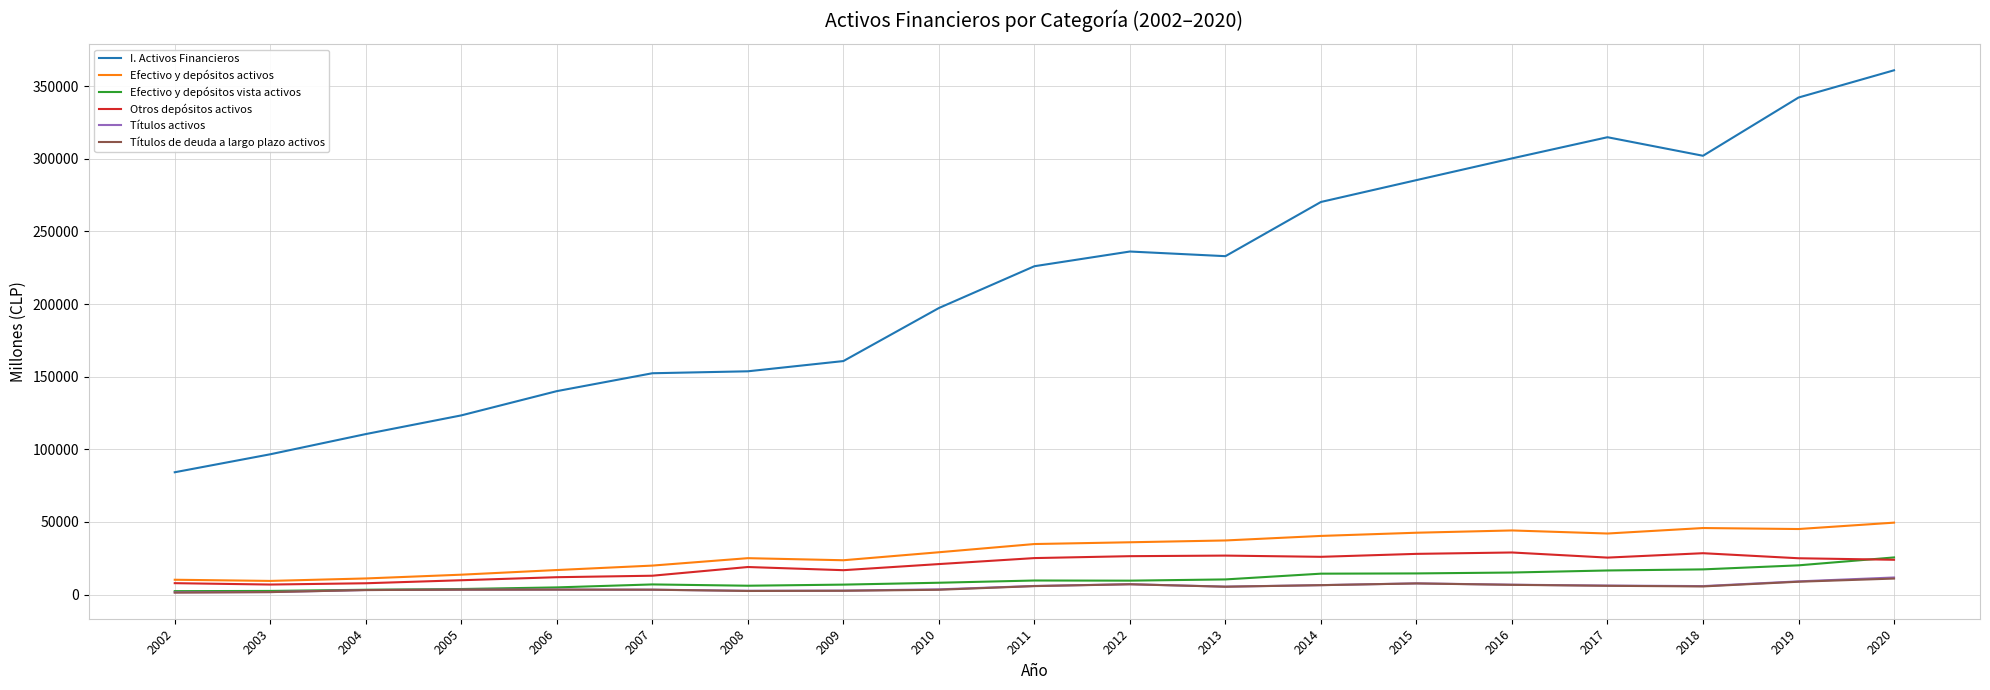

Is the value of Otros depósitos activos at 2019 greater than the value of Efectivo y depósitos activos at 2020?

No